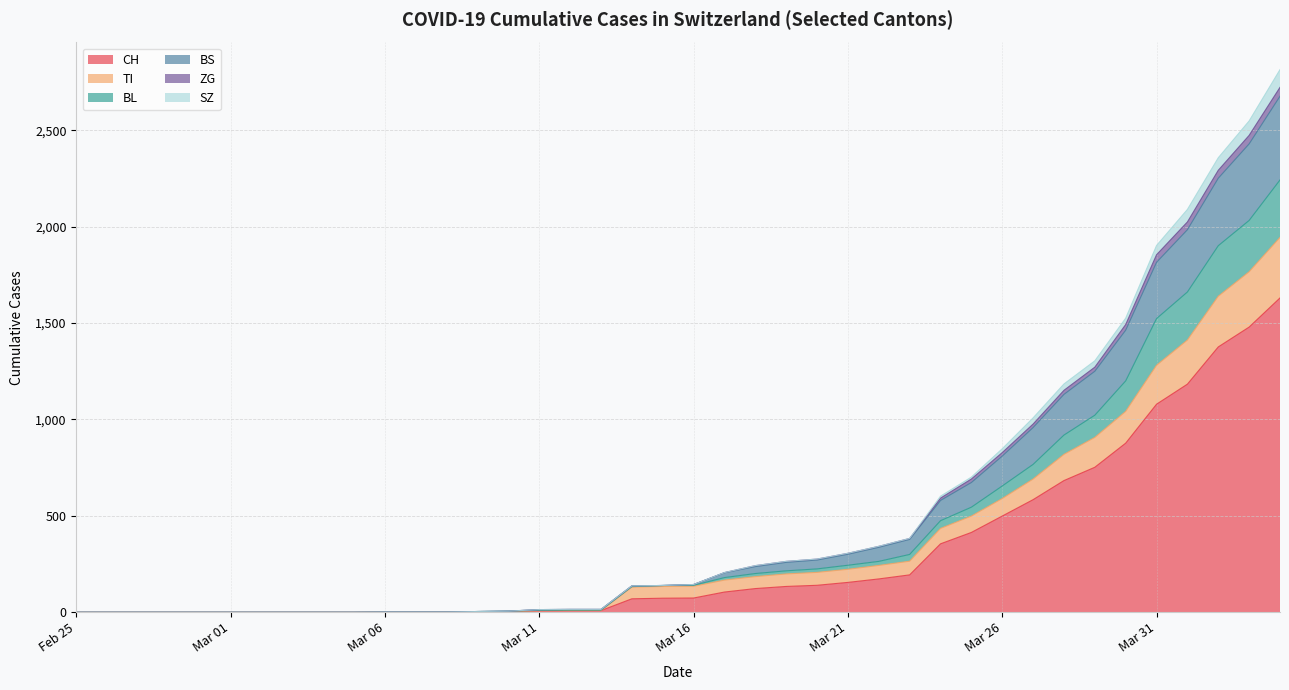

True or false: CH and SZ intersect in this chart.

False